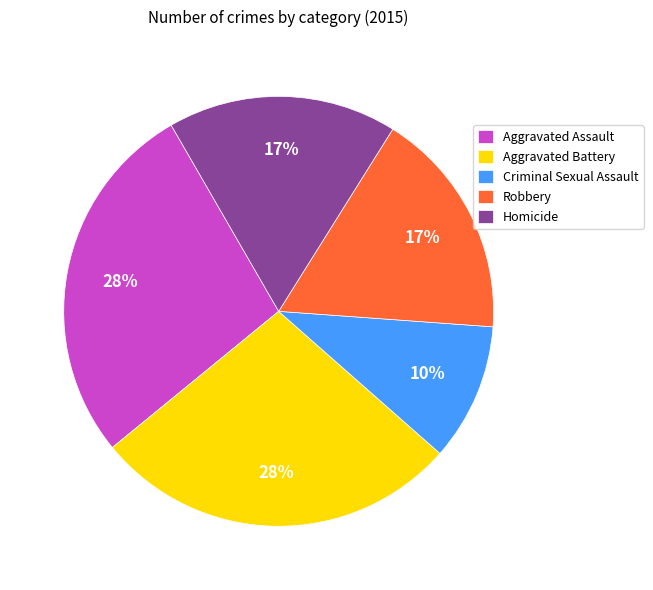

Does Homicide account for over 50% of the chart?

No